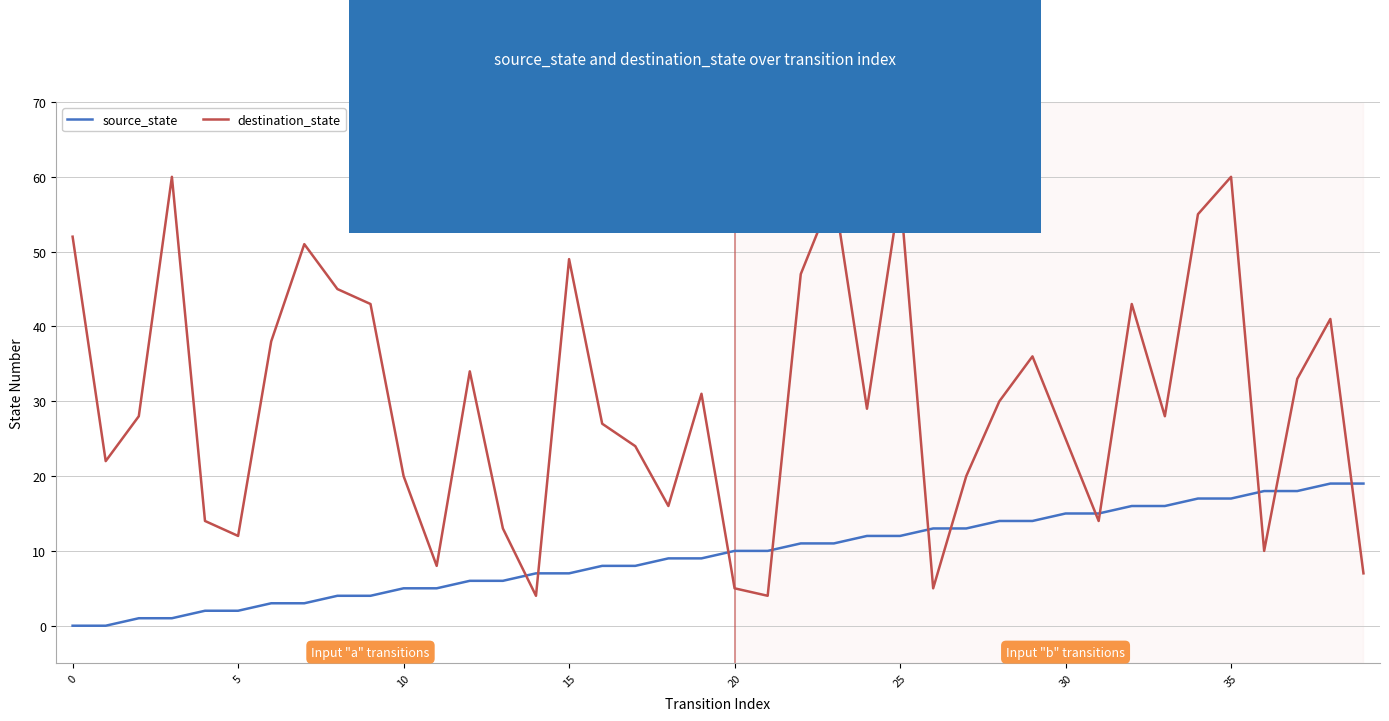

Which series has the largest total across all categories?

destination_state